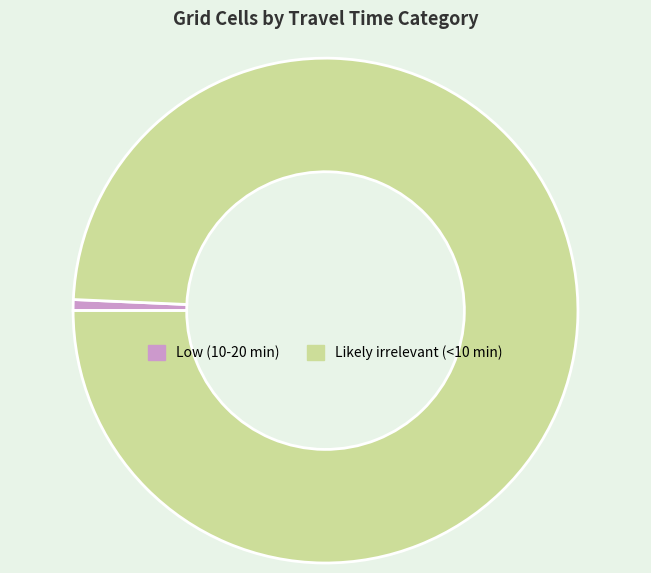

What is the largest slice in the pie chart?

Likely irrelevant (<10 min)